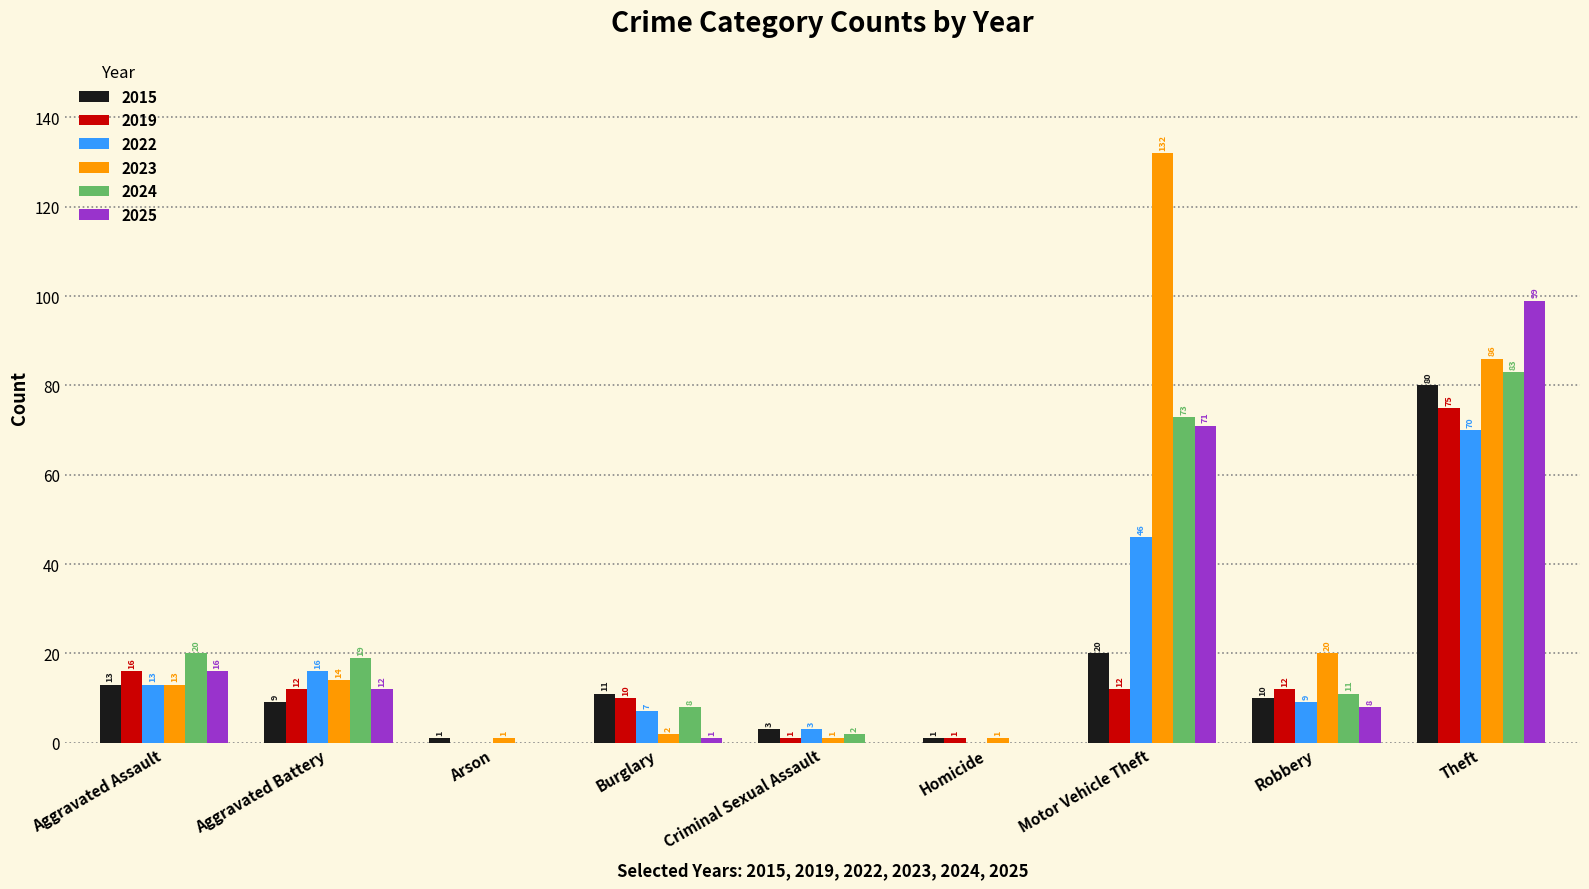

The 2024 series shows 0 at Homicide. True or false?

True